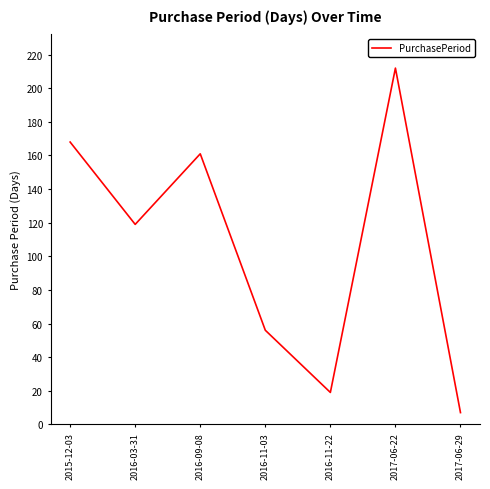

Read the value at 2017-06-29, to the nearest 5.

5